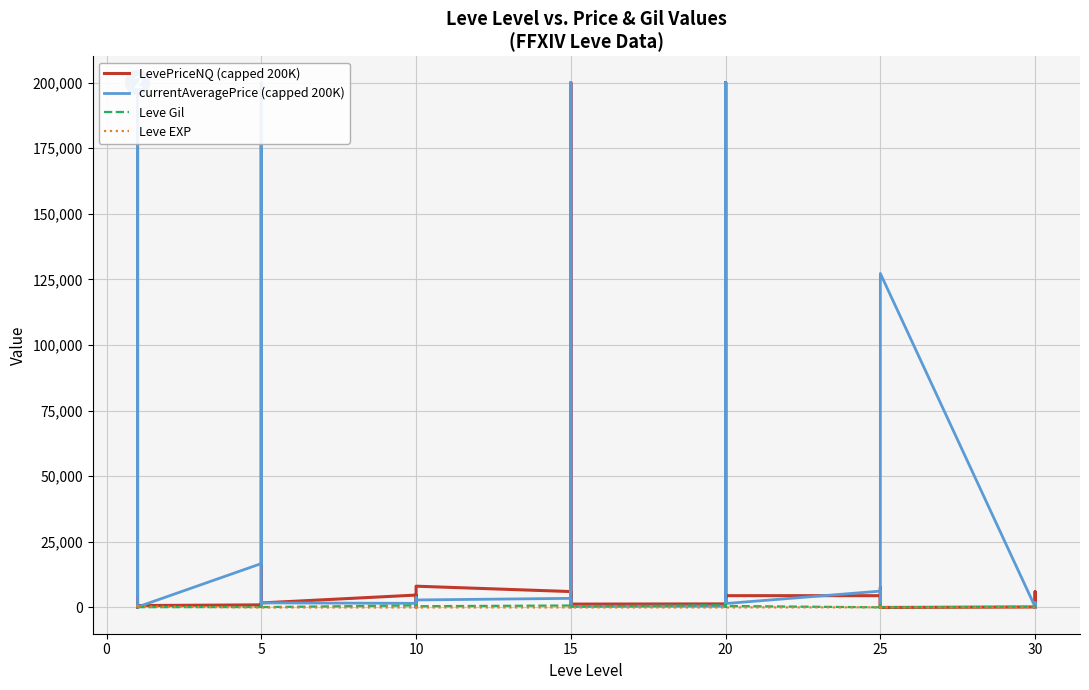

Reading left to right, extract all data points from this chart.

LevePriceNQ (capped 200K): 36.0	36035.4	200000.0	2359.5	142.5	732.0	994.3	42225.0	200000.0	2833.5	643.3	1730.6	4725.5	15.0	0.0	289.3	3039.0	8110.2	6066.0	500.0	200000.0	10750.0	600.0	1290.0	1364.2	200000.0	1629.0	200000.0	1290.0	4500.0	4497.0	1374.0	0.0	975.0	7642.5	0.0	189.4	6000.0	366.7	0.0
currentAveragePrice (capped 200K): 4847.0	13458.6	200000.0	959.9	47.5	186.4	16734.0	17260.0	200000.0	1491.5	955.7	1761.9	1575.2	367.0	0.0	122.8	3807.8	2867.4	3474.3	200.0	200000.0	3449.6	200.0	430.0	505.6	200000.0	543.0	118938.1	430.0	1500.0	6234.1	410.5	4999.0	1293.5	3582.5	127263.6	230.1	1839.6	235.8	0.0
Leve Gil: 420.0	112.0	112.0	112.0	113.0	112.0	170.0	280.0	810.0	790.0	980.0	140.0	780.0	220.0	990.0	770.0	220.0	480.0	740.0	170.0	270.0	40.0	390.0	330.0	880.0	190.0	680.0	960.0	490.0	570.0	60.0	10.0	990.0	800.0	430.0	60.0	240.0	430.0	230.0	390.0
Leve EXP: 1.0	540.0	630.0	370.0	900.0	370.0	1.0	6.0	1.0	2.0	1.0	3.0	3.0	3.0	9.0	4.0	3.0	10.0	17.0	7.0	19.0	13.0	11.0	18.0	11.0	13.0	18.0	22.0	12.0	22.0	55.0	20.0	12.0	31.0	53.0	20.0	36.0	72.0	17.0	57.0